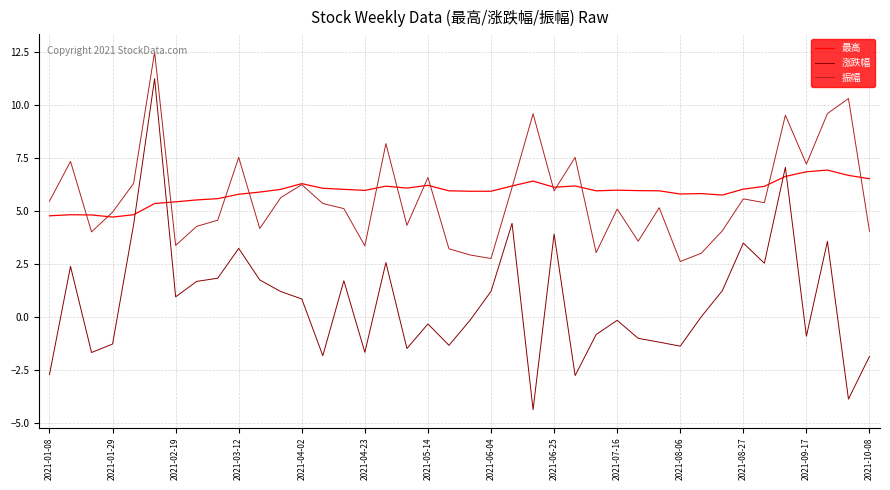

How many times do 最高 and 涨跌幅 cross each other?

4